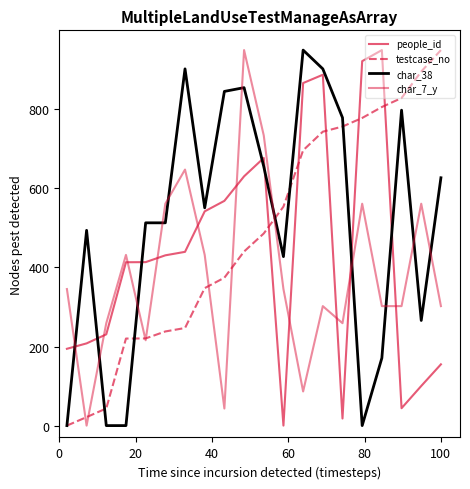

Which series ends up on top after the final intersection of testcase_no and people_id?

testcase_no